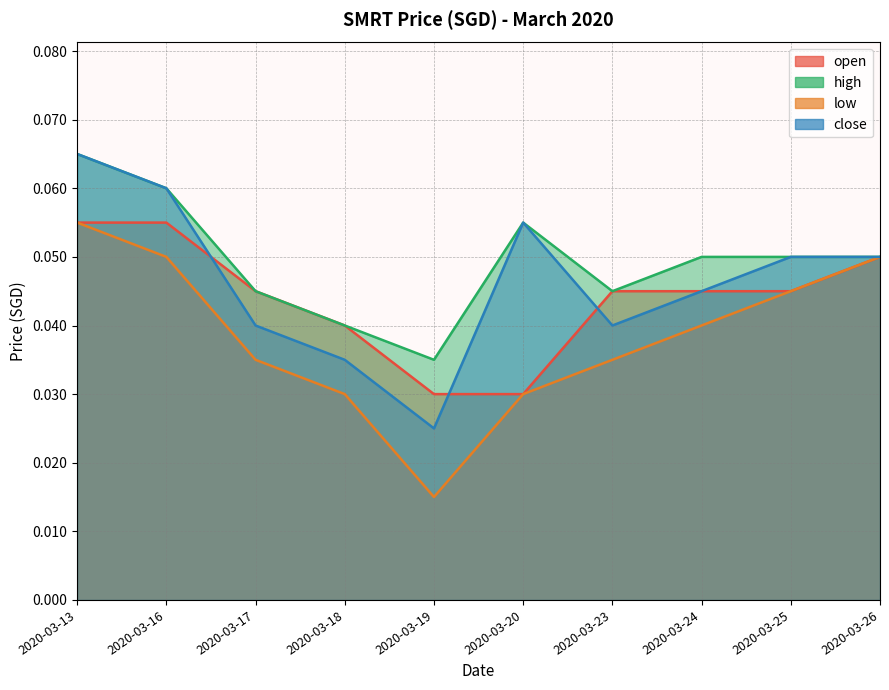

Between 2020-03-18 and 2020-03-24, which series saw the biggest shift?

high